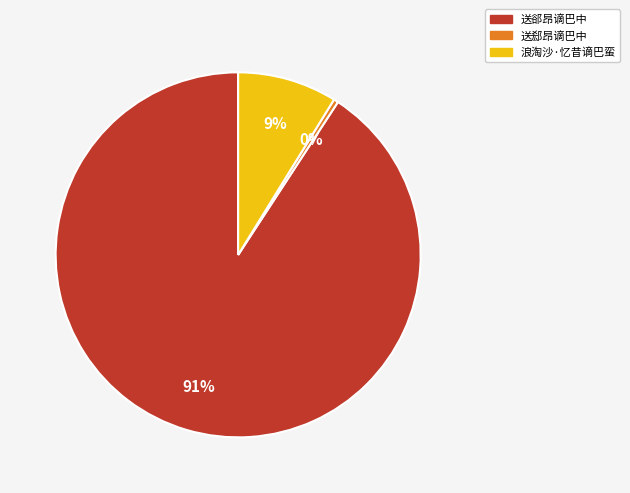

What is the ratio of the value at 浪淘沙·忆昔谪巴蛮 to the value at 送郄昂谪巴中?

21.6